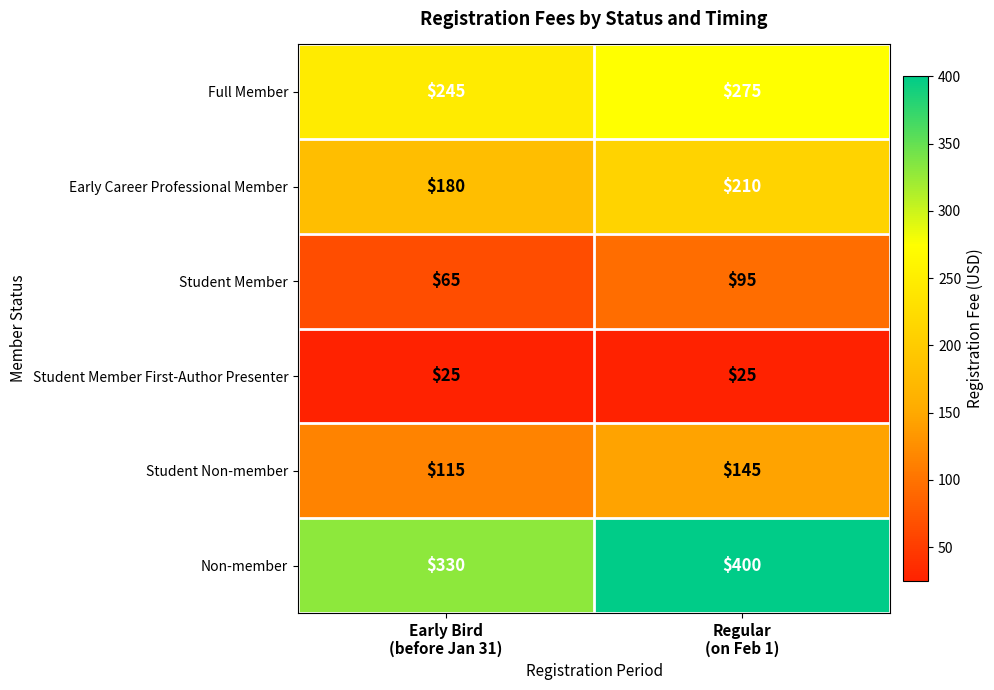

List the series in order of their peak value, lowest first.

Student Member First-Author Presenter, Student Member, Student Non-member, Early Career Professional Member, Full Member, Non-member